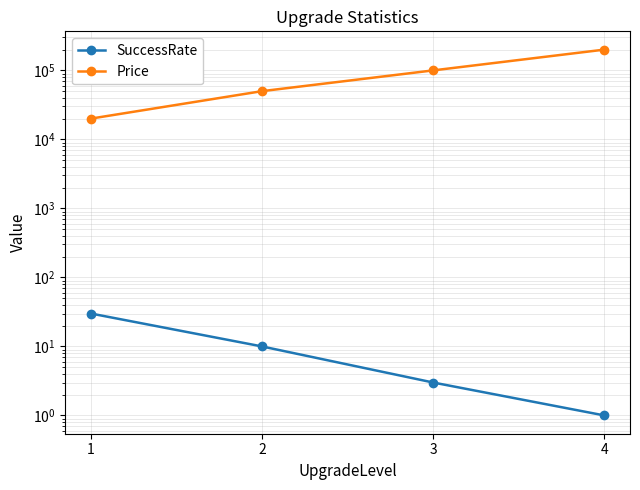

What is the total value across all series at 1?

20030